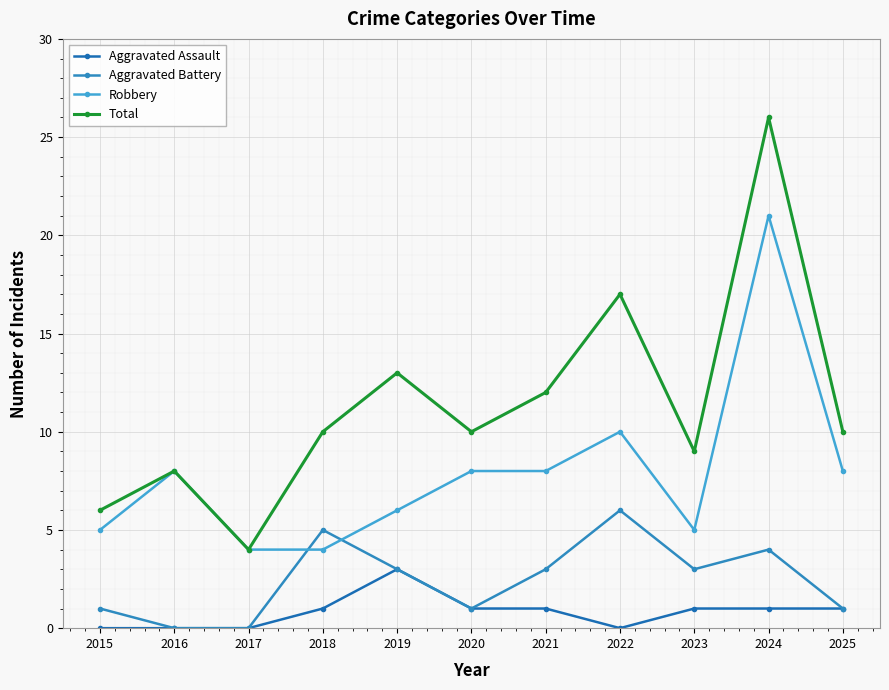

Rank the series by their maximum value, from highest to lowest.

Total, Robbery, Aggravated Battery, Aggravated Assault